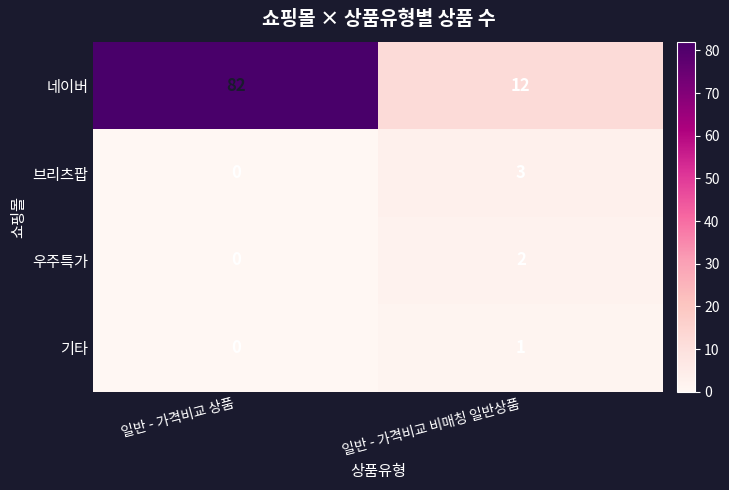

Reading left to right, what are all the values shown in this chart?

네이버: 일반 - 가격비교 상품=82	일반 - 가격비교 비매칭 일반상품=12
브리츠팝: 일반 - 가격비교 상품=0	일반 - 가격비교 비매칭 일반상품=3
우주특가: 일반 - 가격비교 상품=0	일반 - 가격비교 비매칭 일반상품=2
기타: 일반 - 가격비교 상품=0	일반 - 가격비교 비매칭 일반상품=1